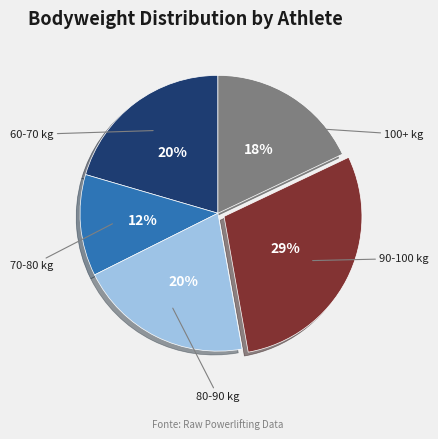

Does any single category account for the majority?

No